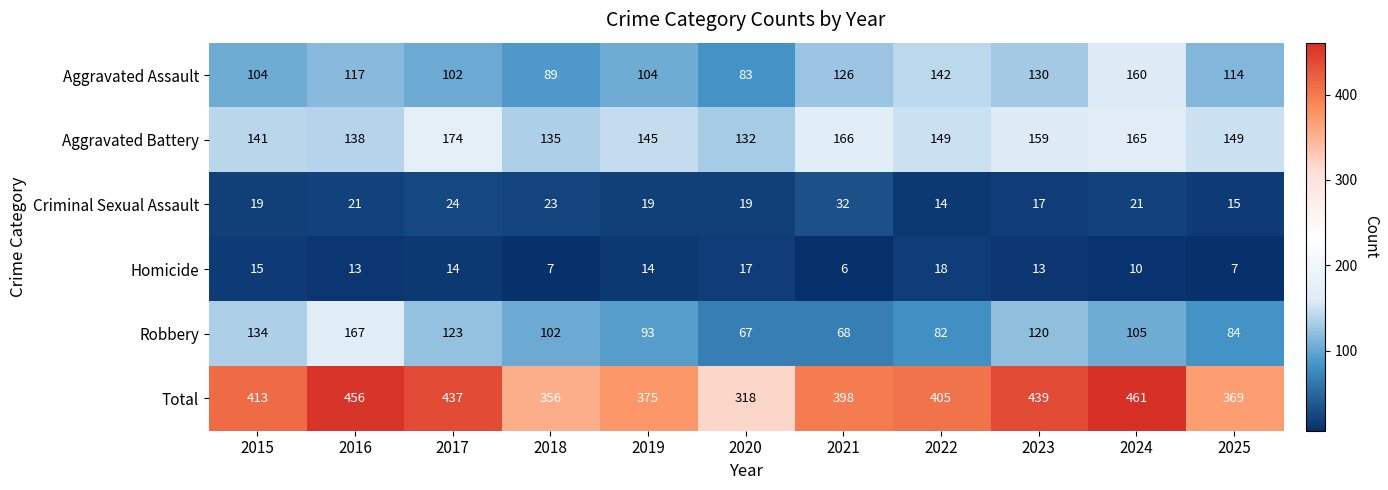

What is the difference between the highest and lowest values at 2020?

301